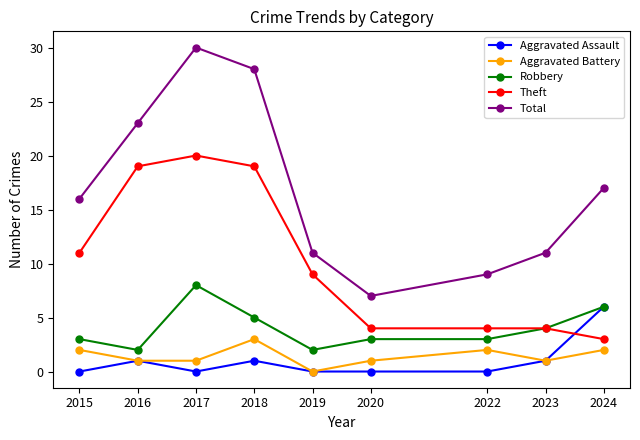

At which category does Total reach its first local valley?

2020